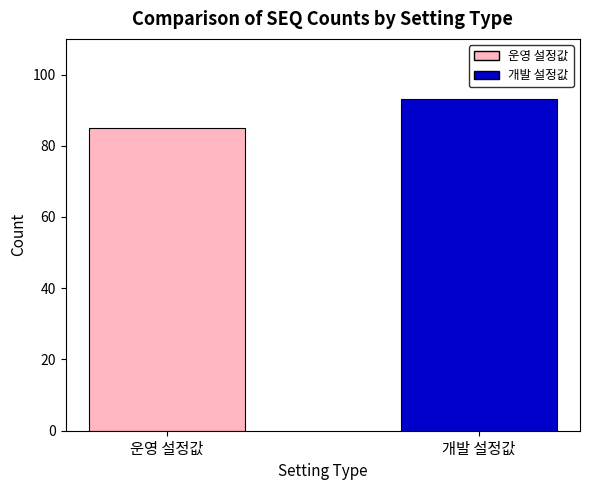

Which series has the widest spread of values?

운영 설정값